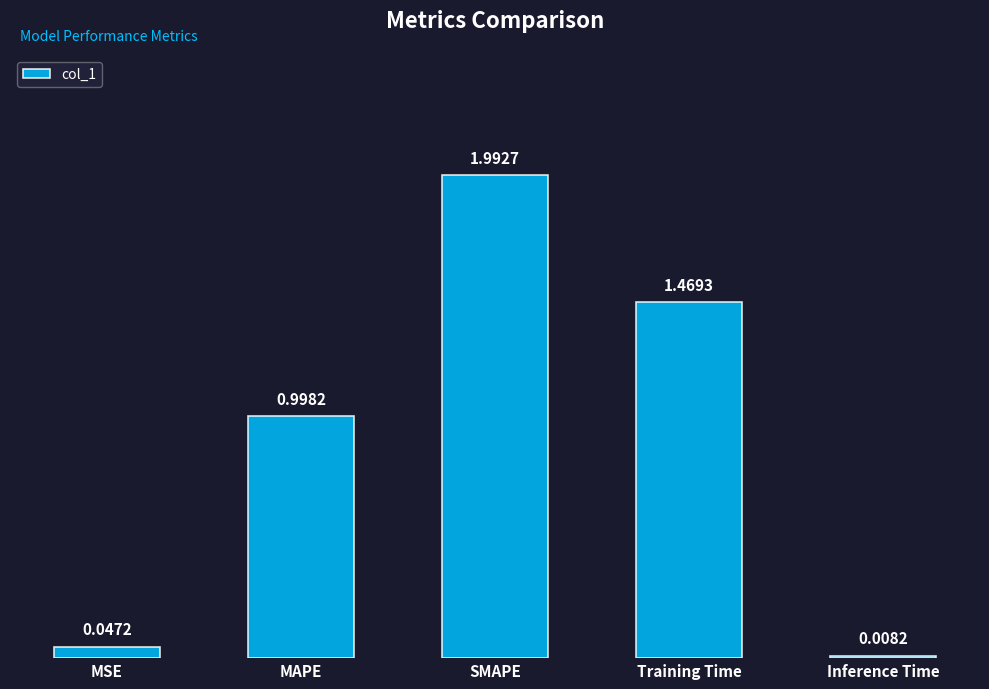

How many data points does each series have?

5